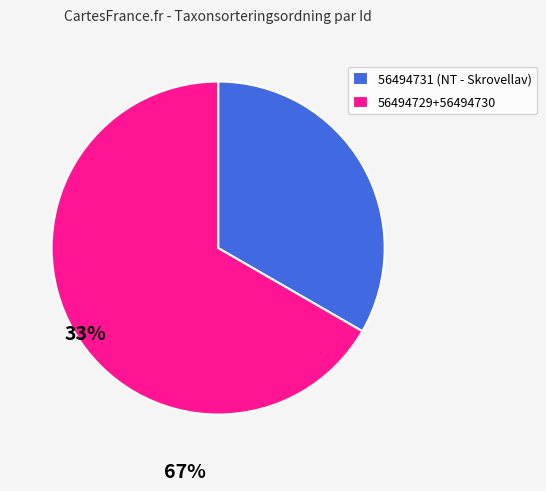

What is the smallest slice in the pie chart?

56494731 (NT - Skrovellav)